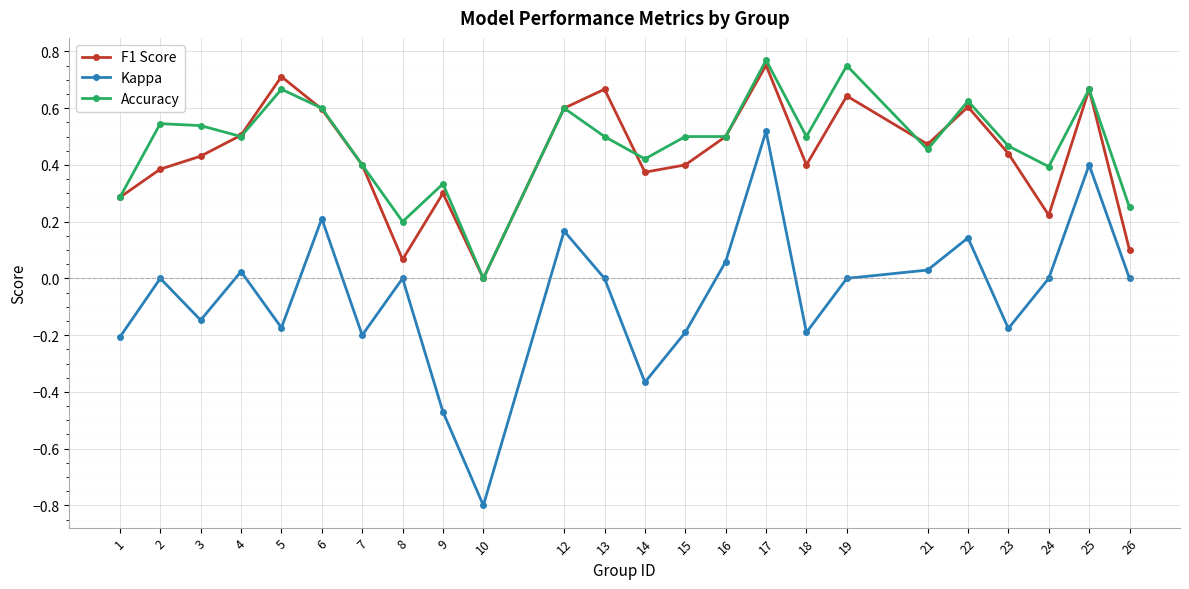

The Kappa series shows 0.5 at 2. True or false?

False